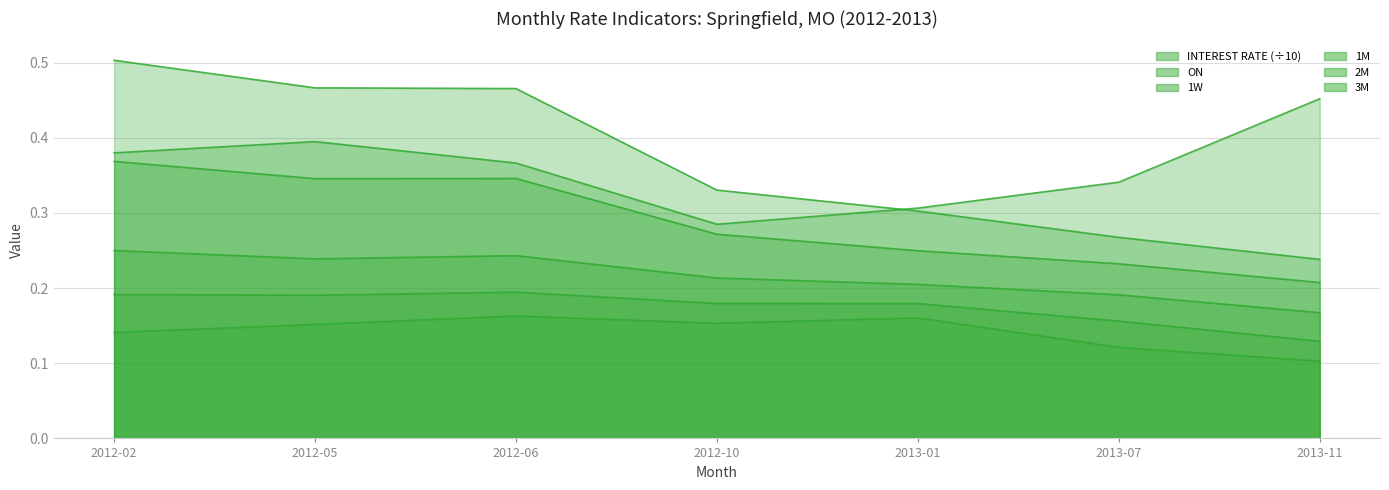

At how many categories does at least one series exceed 0?

7